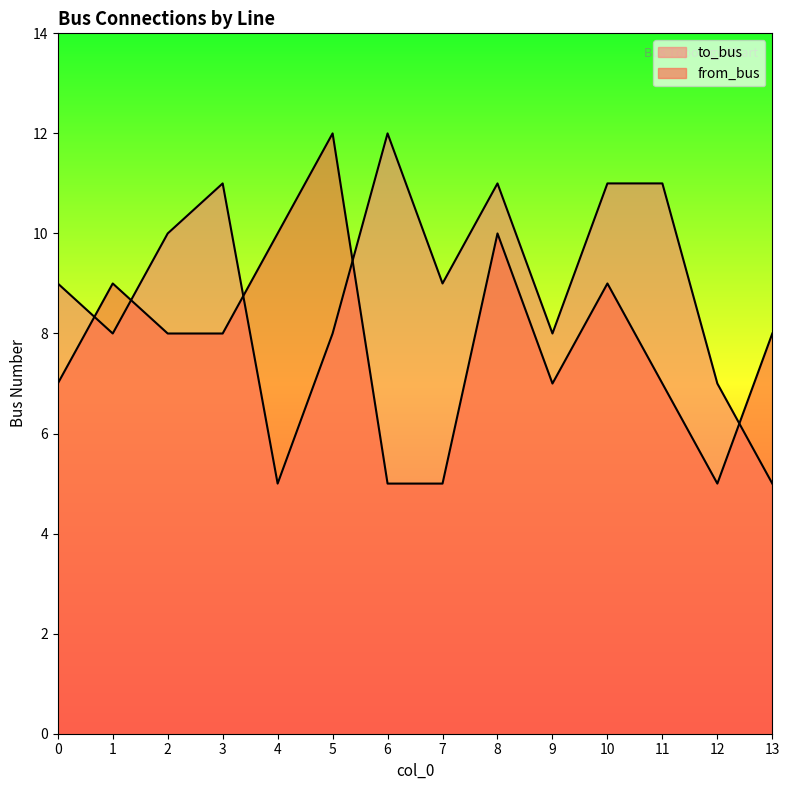

How many data points in from_bus are above 8?

5